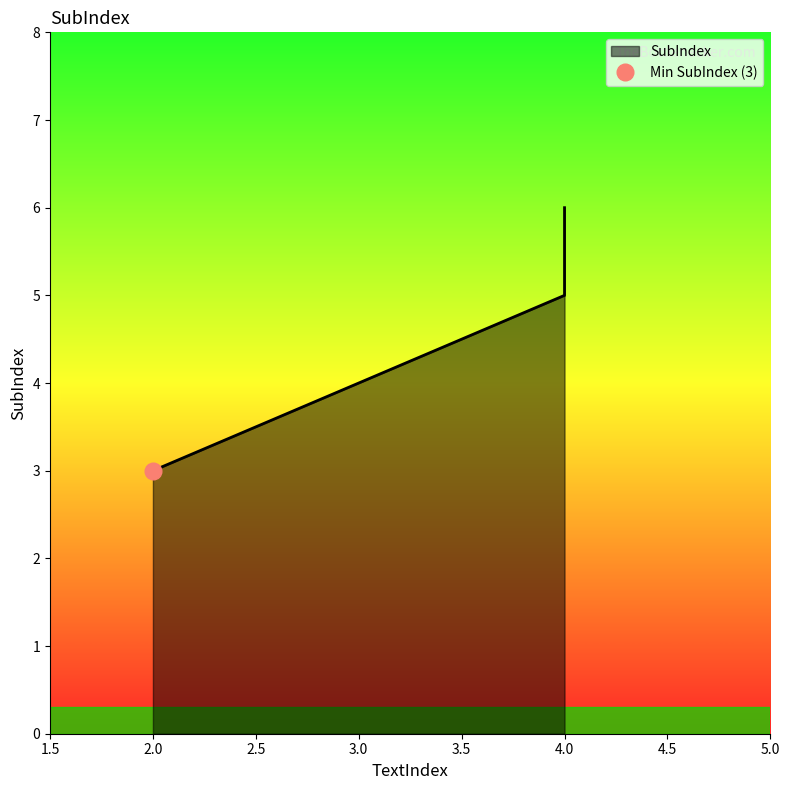

Is it true that the value at 4 is 3?

False